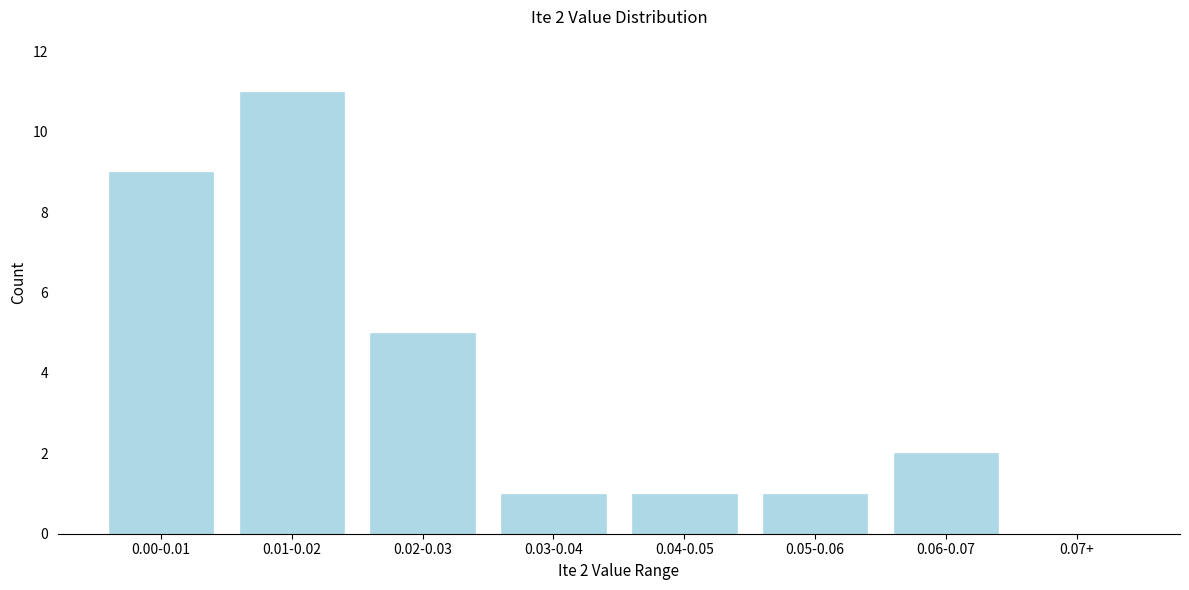

Reading left to right, extract all data points from this chart.

0.00-0.01=9	0.01-0.02=11	0.02-0.03=5	0.03-0.04=1	0.04-0.05=1	0.05-0.06=1	0.06-0.07=2	0.07+=0